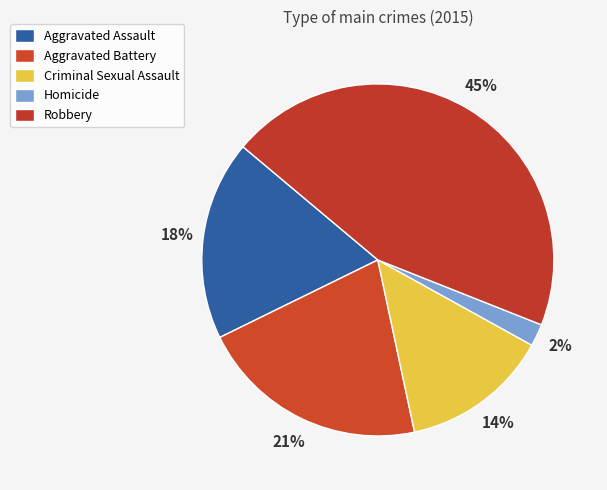

Is there a majority slice in this chart?

No